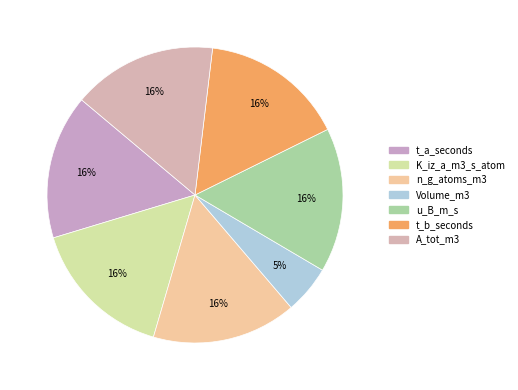

To the nearest percent, what percentage of the pie is K_iz_a_m3_s_atom?

16%